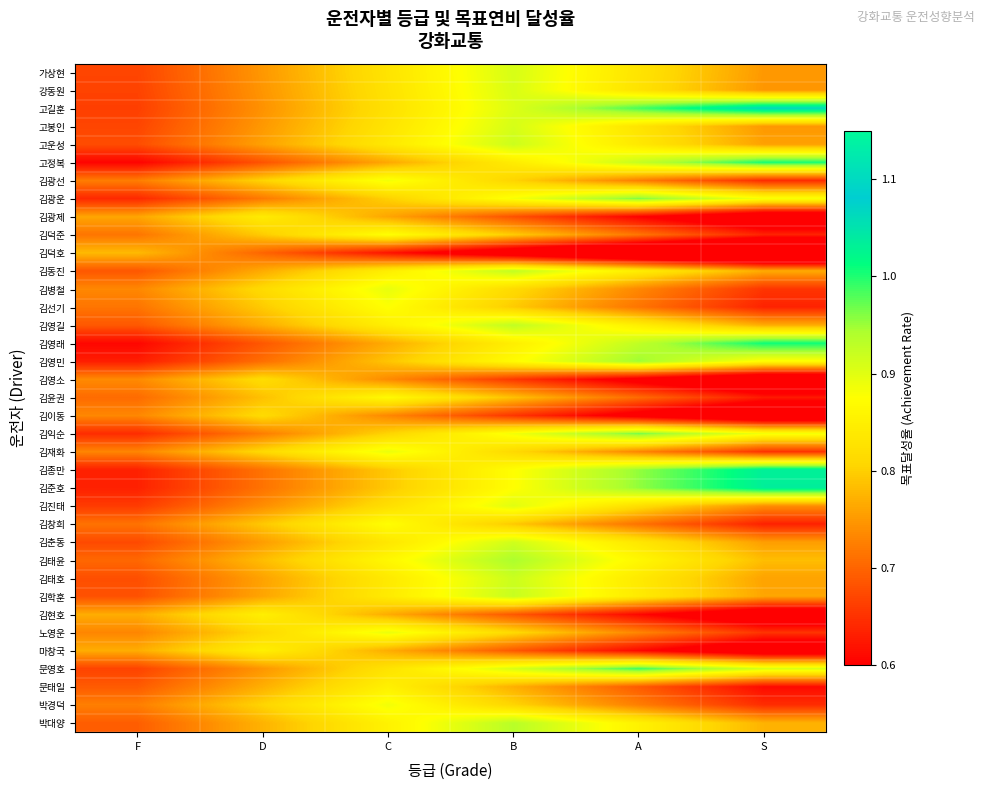

What is the total value across all series at S?

27.1